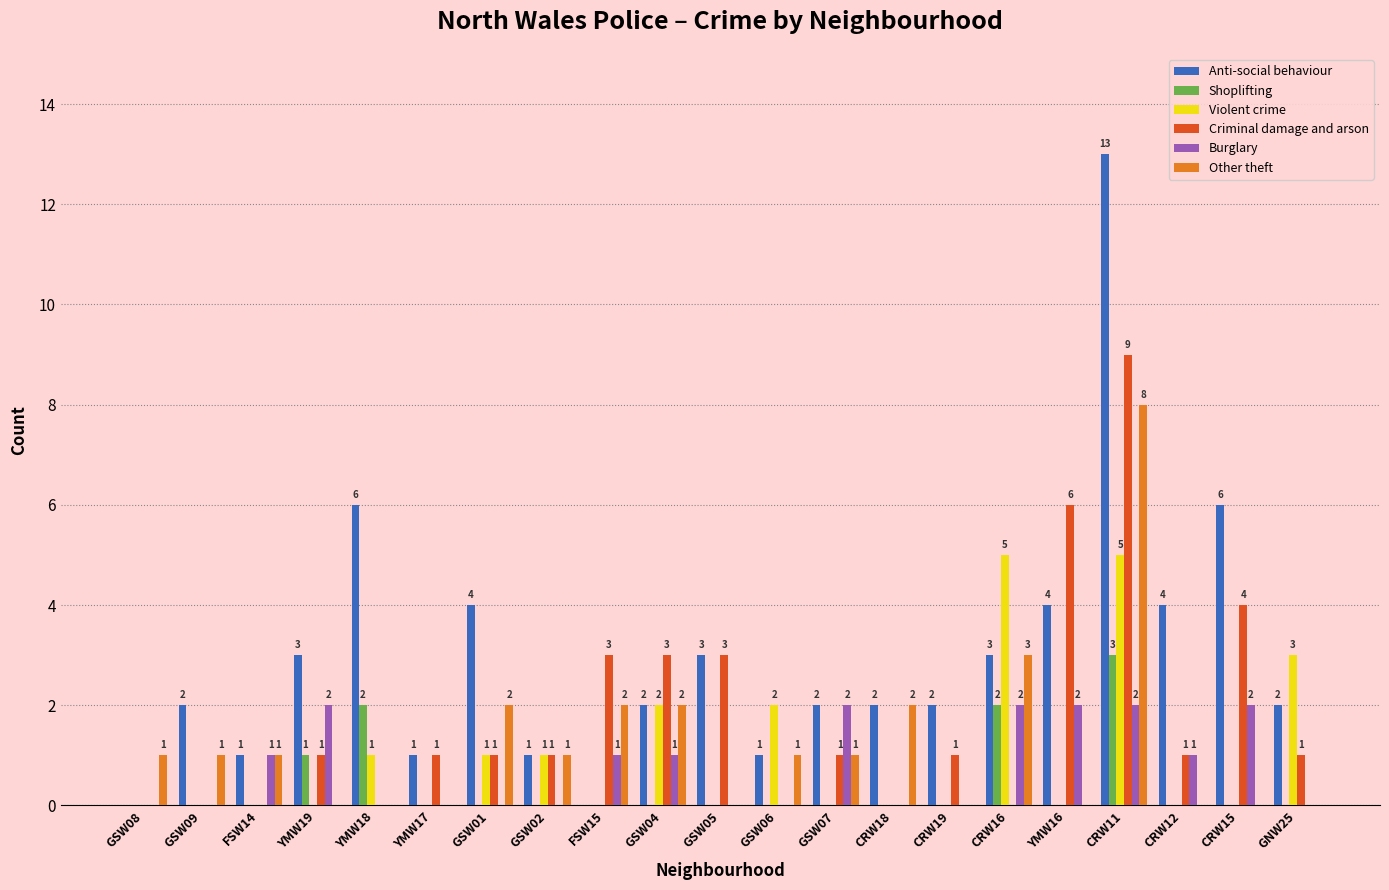

Is it true that Anti-social behaviour equals 1 at CRW19?

False